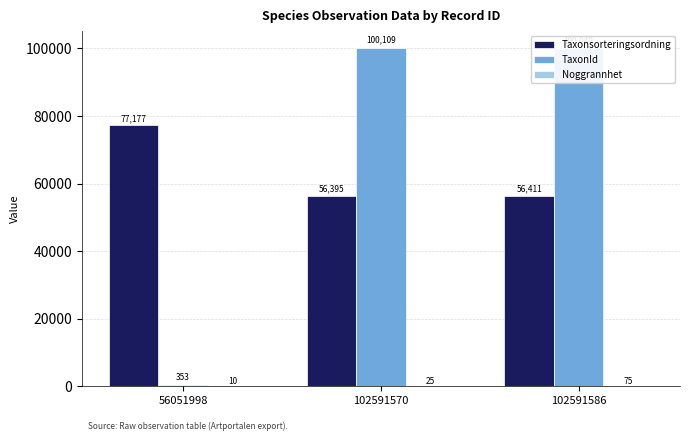

Which series has the largest total across all categories?

TaxonId